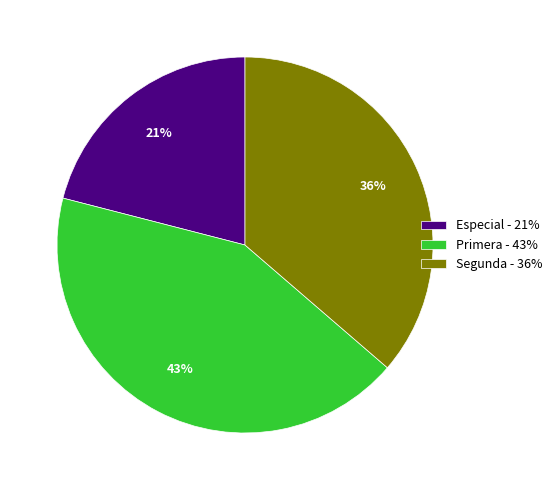

What percentage is the Segunda - 36% slice, to the nearest percent?

36%